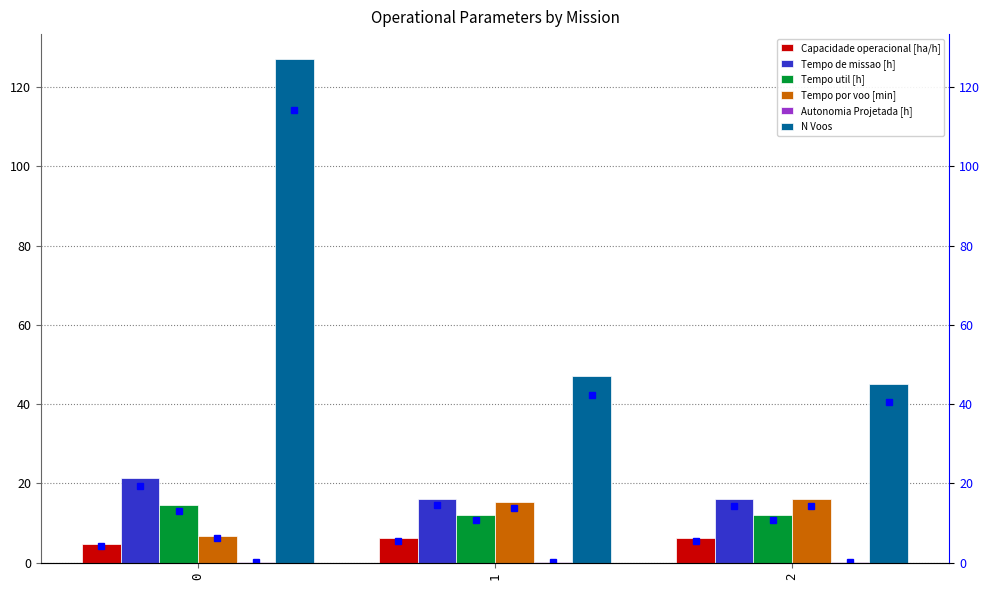

How many bars are there in each group?

6